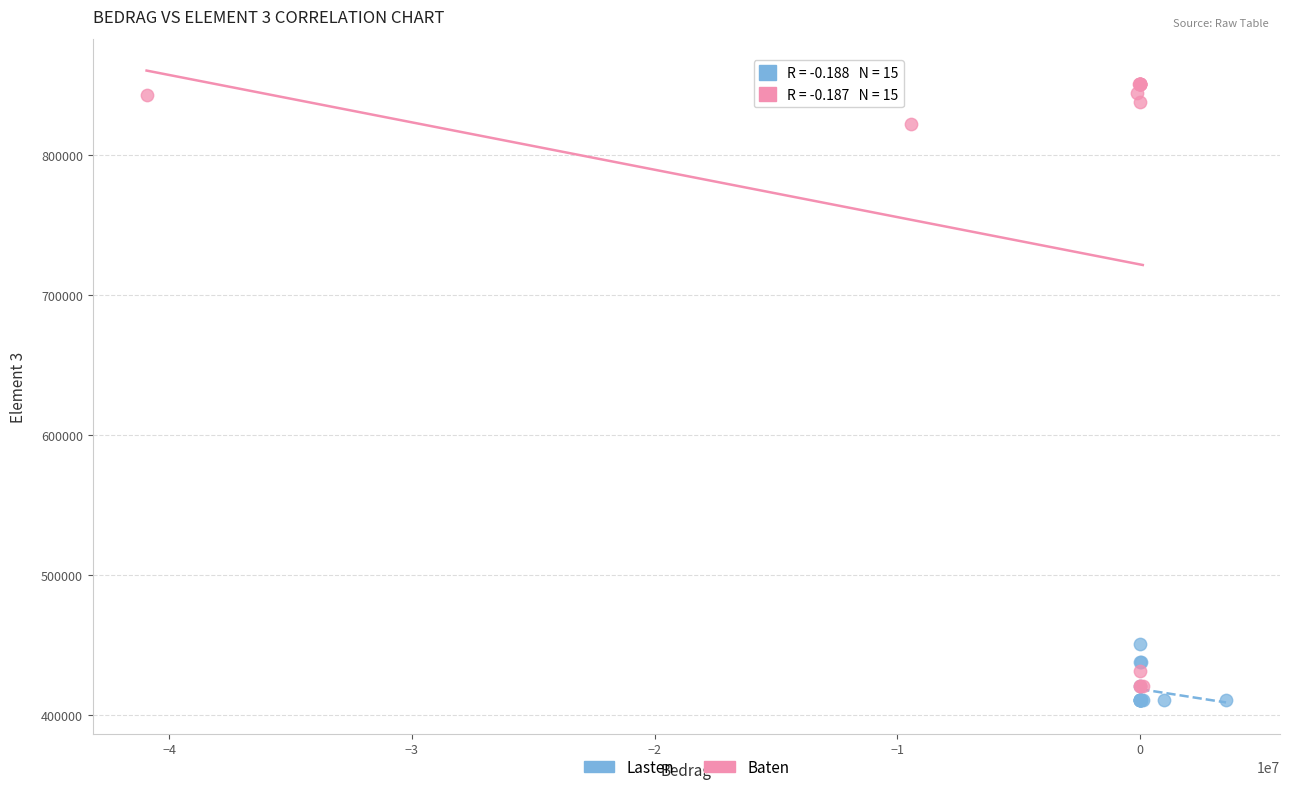

What are all the series names shown in the legend?

Lasten, Baten